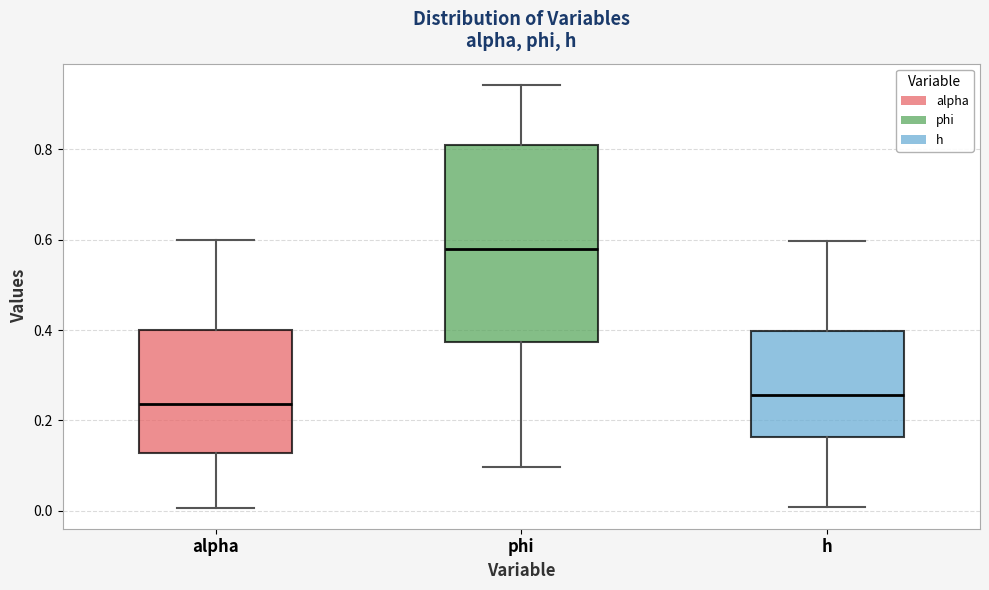

Which box's median line is the highest?

phi